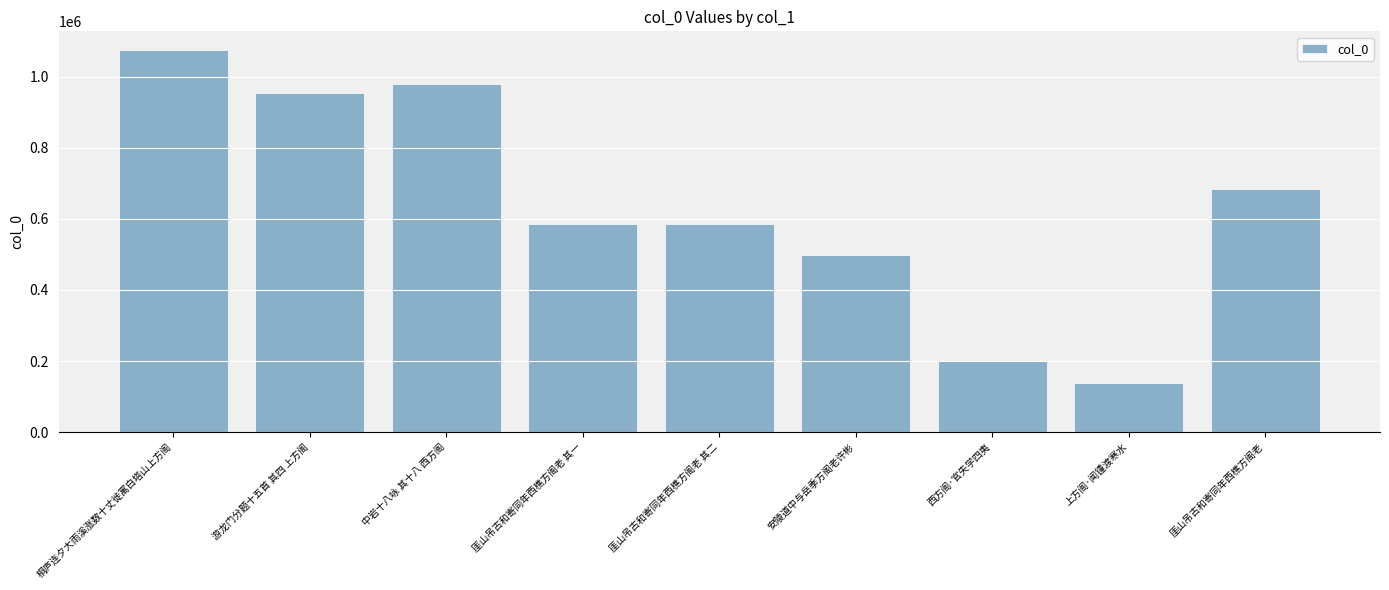

What is the value of the 1st bar from the left?

1073396